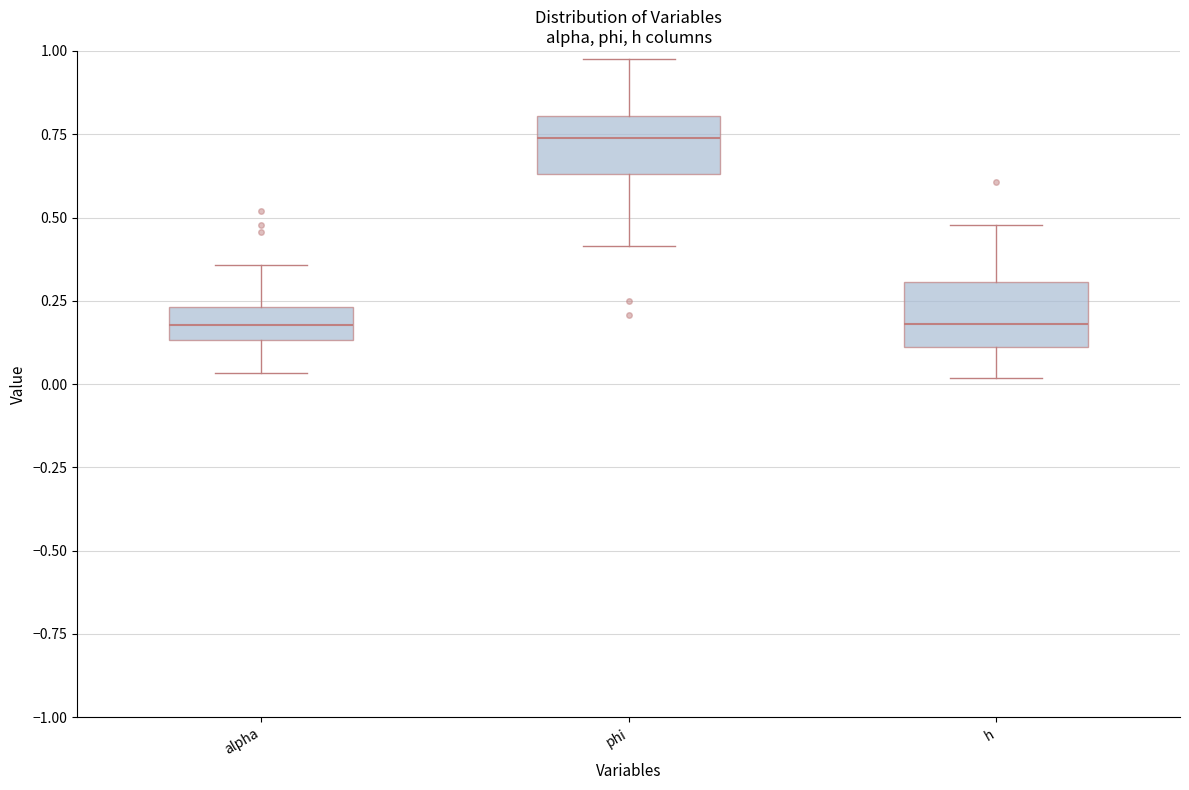

Reading left to right, transcribe this box plot: for each box, give where its median line is, the range the box spans, and where its two whiskers end, as read against the y-axis. The values are not printed on the chart, so give them approximately, as read against the axis.

alpha: median 0.20, box 0.15 to 0.25, whiskers 0.05 to 0.35
phi: median 0.75, box 0.65 to 0.80, whiskers 0.40 to 1.00
h: median 0.20, box 0.10 to 0.30, whiskers 0.00 to 0.50